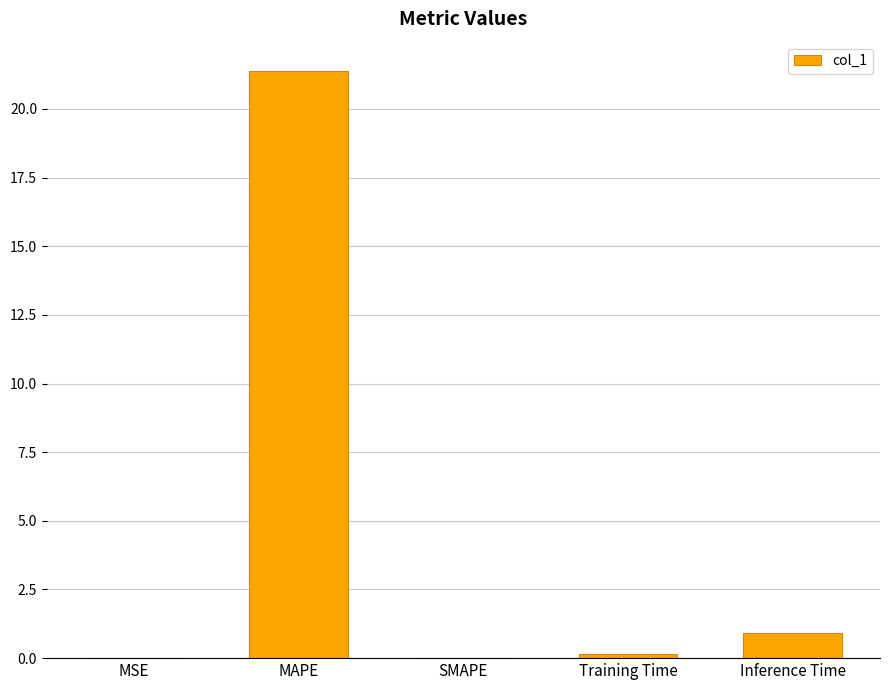

What is the sum of the values at Inference Time and SMAPE?

0.9